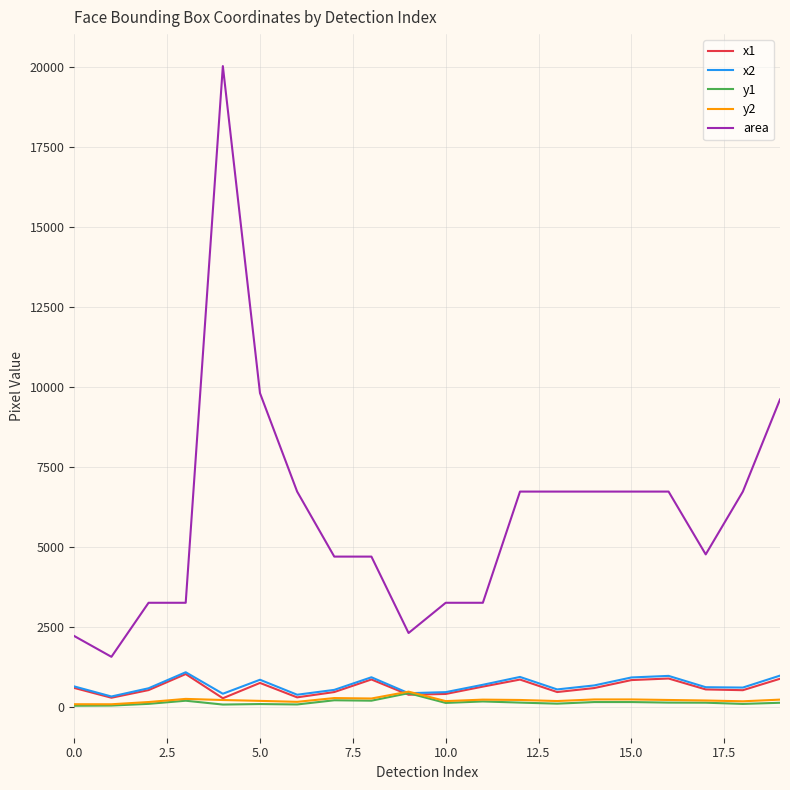

How many lines are shown in the chart?

5